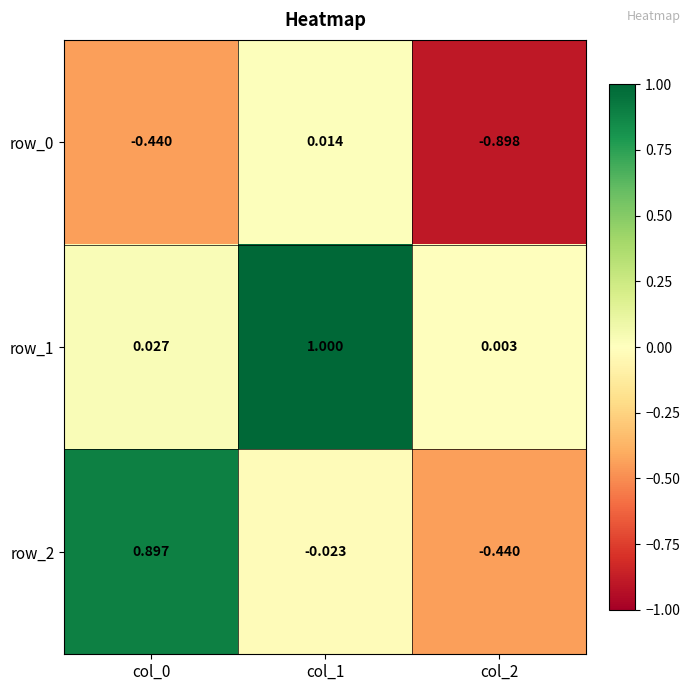

The value of row_1 at col_2 is 0.0. True or false?

False